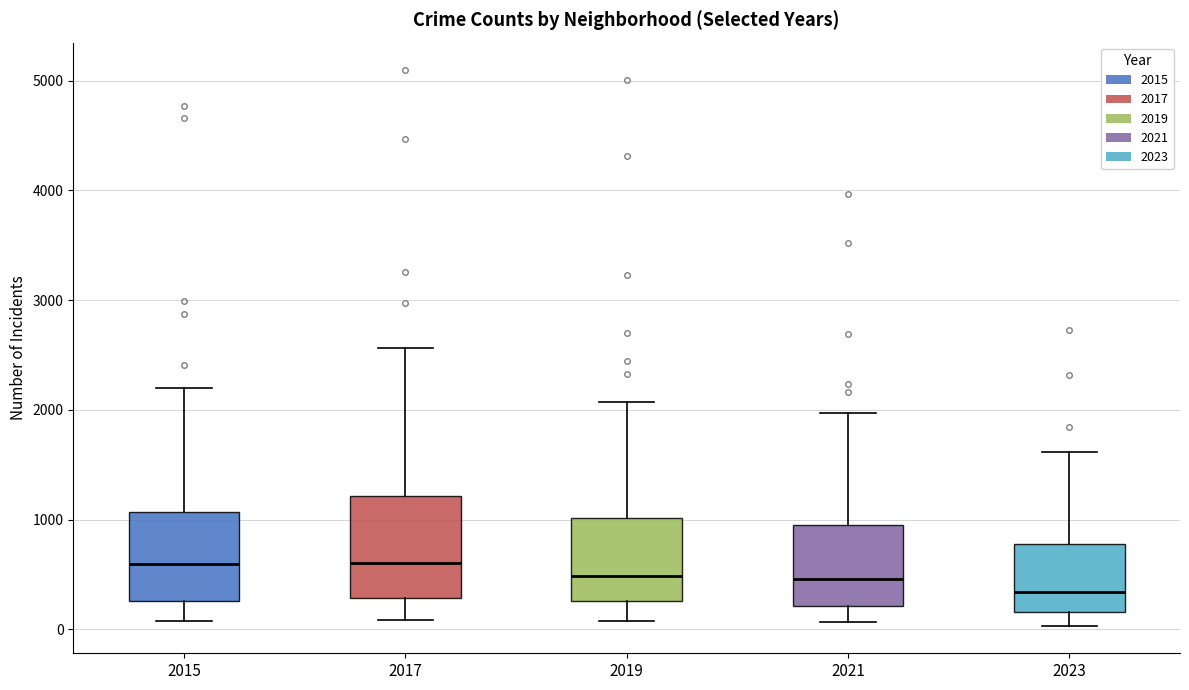

Reading left to right, transcribe this box plot: for each box, give where its median line is, the range the box spans, and where its two whiskers end, as read against the y-axis. The values are not printed on the chart, so give them approximately, as read against the axis.

2015: median 600, box 300 to 1100, whiskers 100 to 2200
2017: median 600, box 300 to 1200, whiskers 100 to 2600
2019: median 500, box 300 to 1000, whiskers 100 to 2100
2021: median 500, box 200 to 900, whiskers 100 to 2000
2023: median 300, box 200 to 800, whiskers 0 to 1600